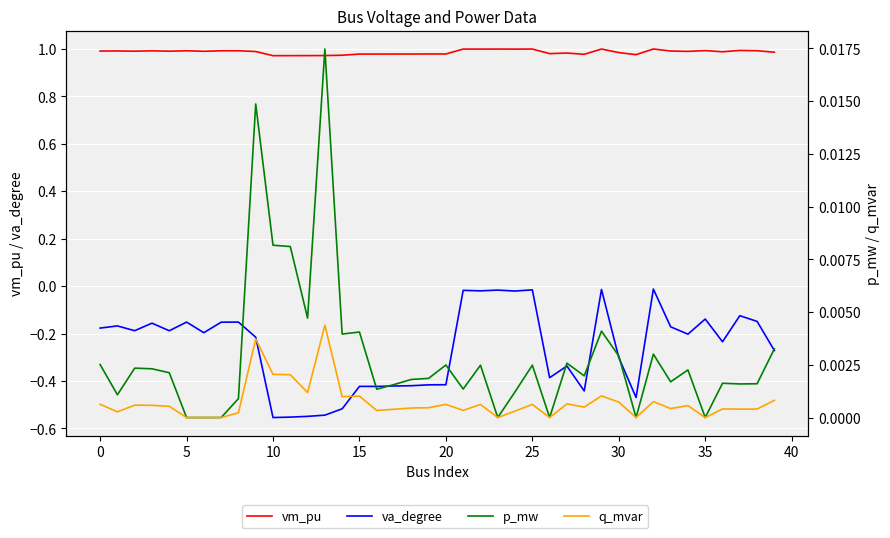

What is the maximum value shown in the chart?

1.0